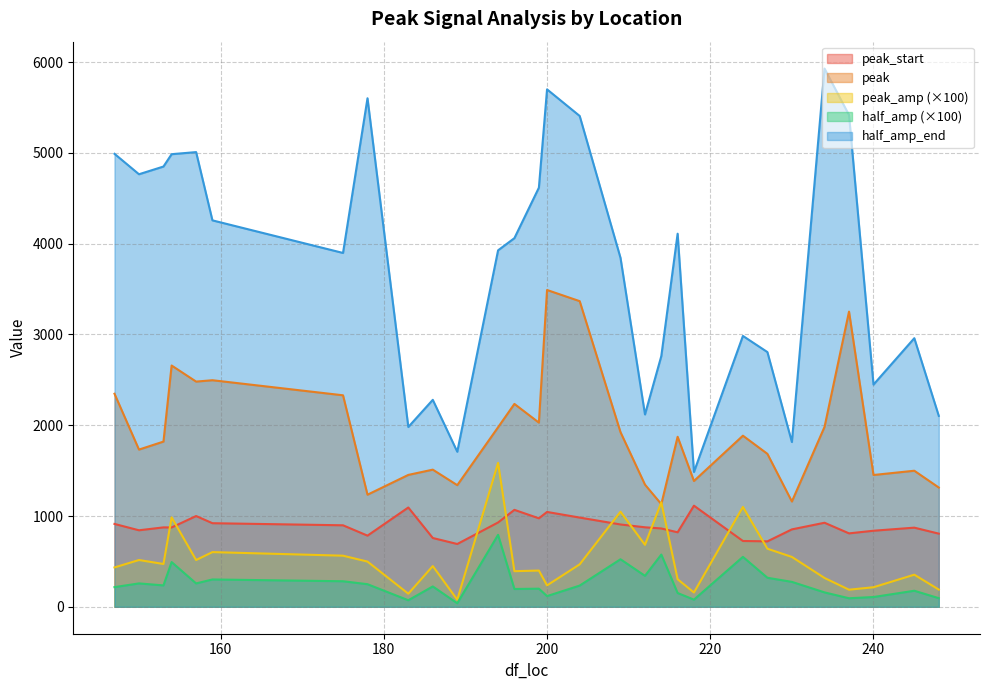

At how many categories does at least one series exceed 1779?

27